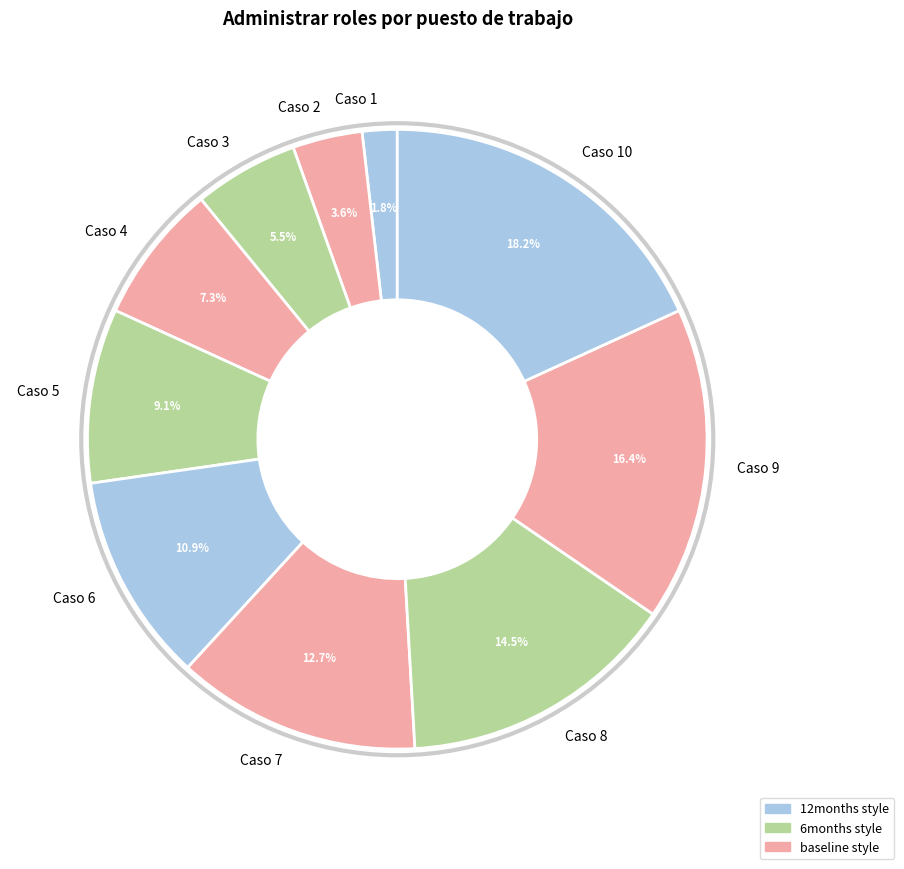

Which slice is the smallest?

Caso 1